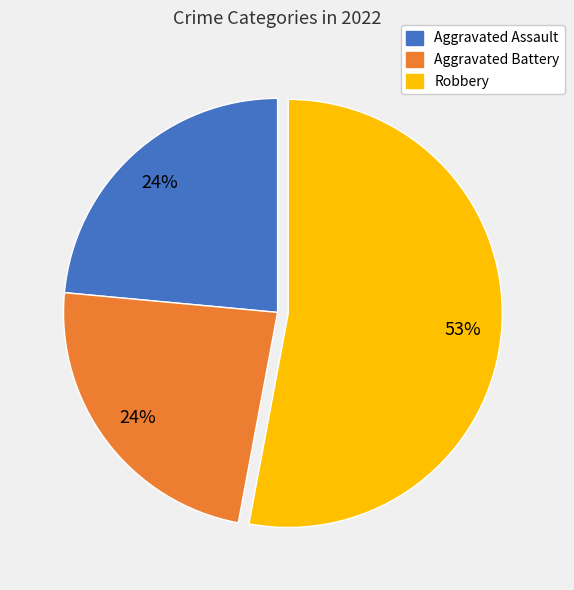

Does any single category account for the majority?

Yes